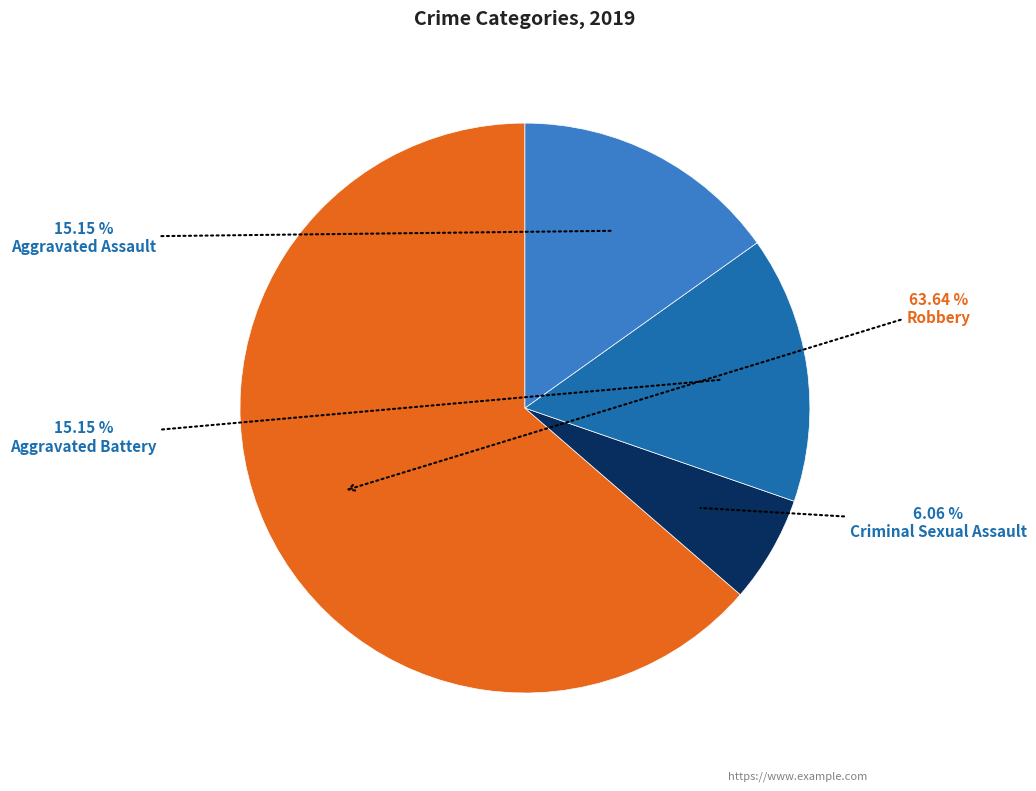

Is there a majority slice in this chart?

Yes